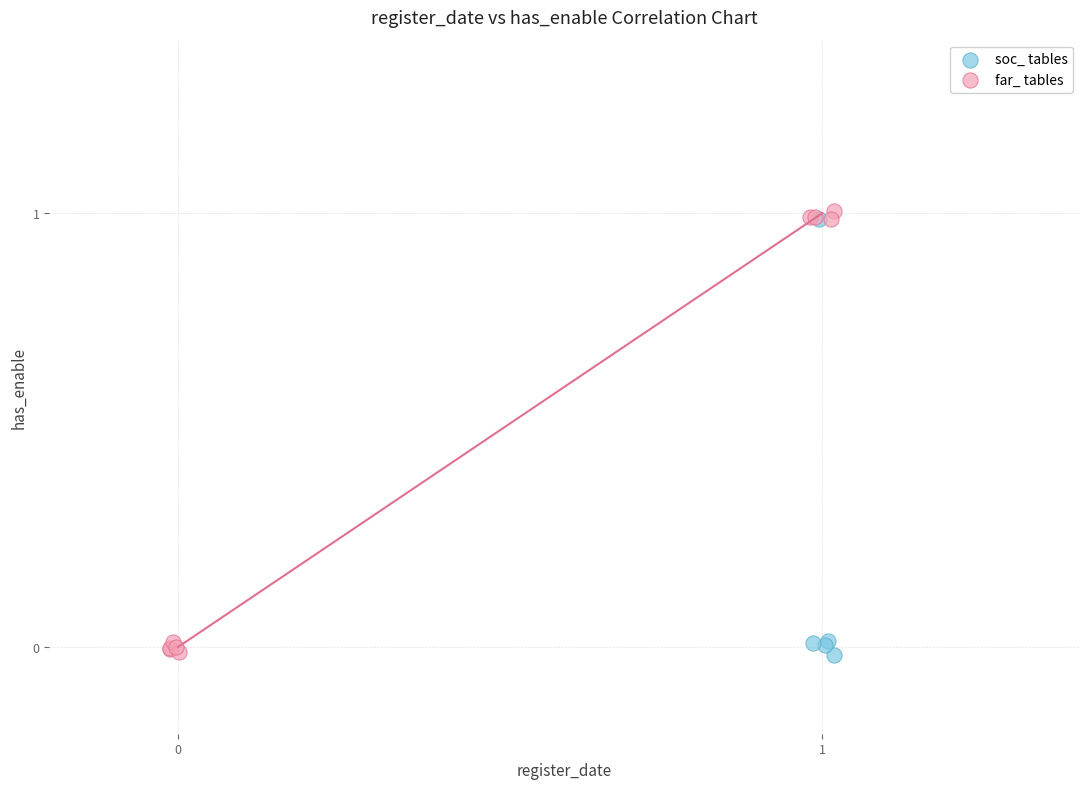

What are all the series names shown in the legend?

soc_ tables, far_ tables